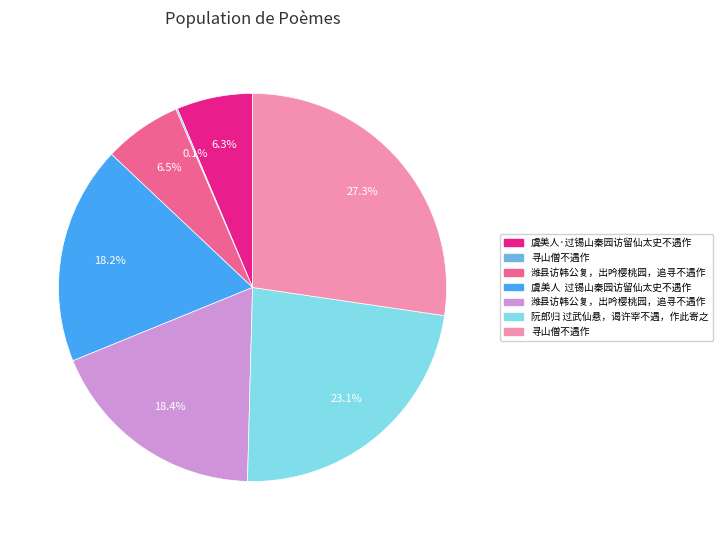

Is there any slice that represents more than half of the pie?

No